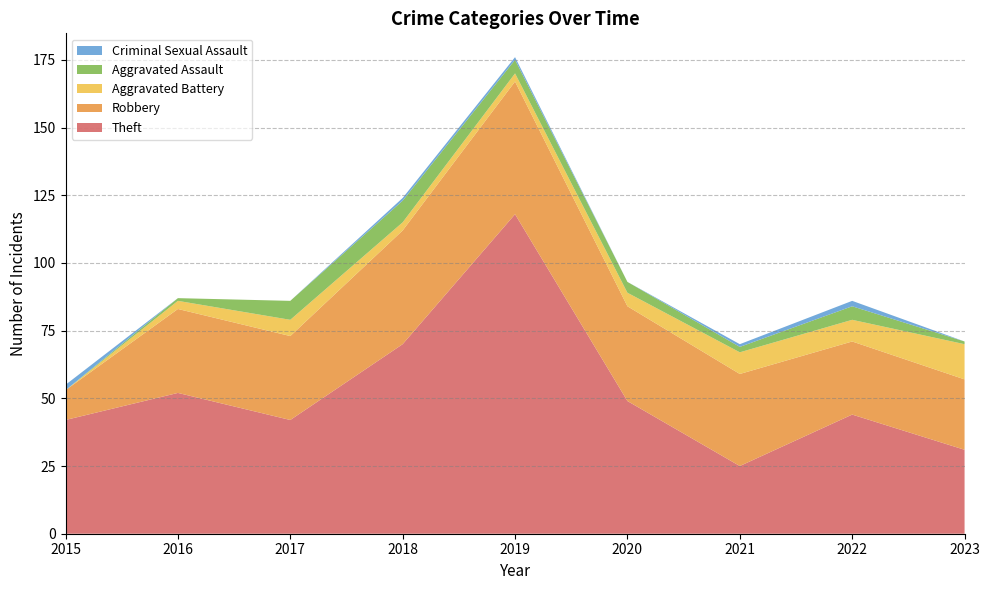

Reading left to right, extract all data points from this chart.

Theft: 42	52	42	70	118	49	25	44	31
Robbery: 11	31	31	42	49	35	34	27	26
Aggravated Battery: 0	3	6	3	3	5	8	8	13
Aggravated Assault: 0	1	7	8	5	4	2	5	1
Criminal Sexual Assault: 2	0	0	1	1	0	1	2	0